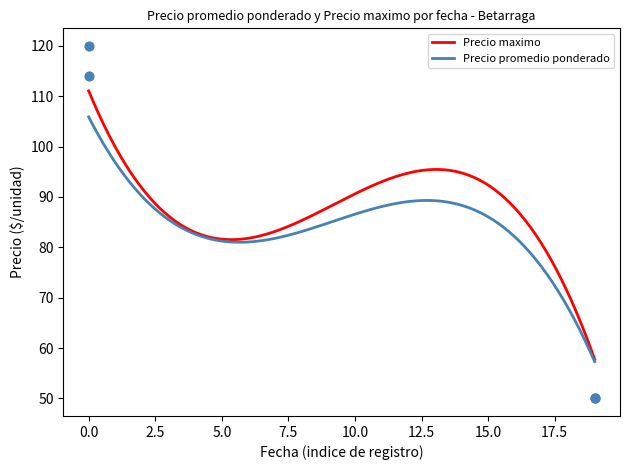

What is the highest value of the Precio promedio ponderado series?

105.9